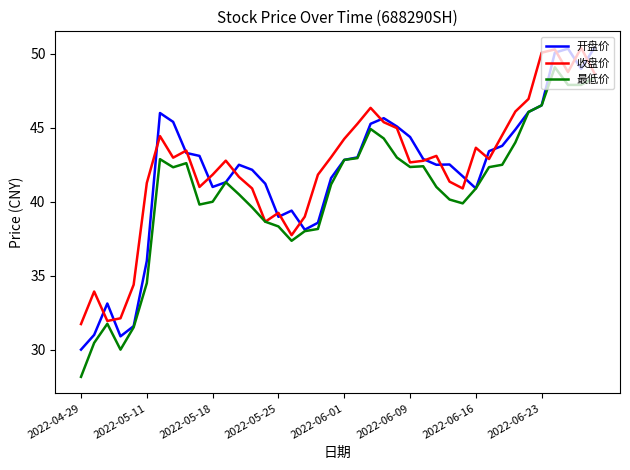

What is the minimum value shown in the chart?

28.2